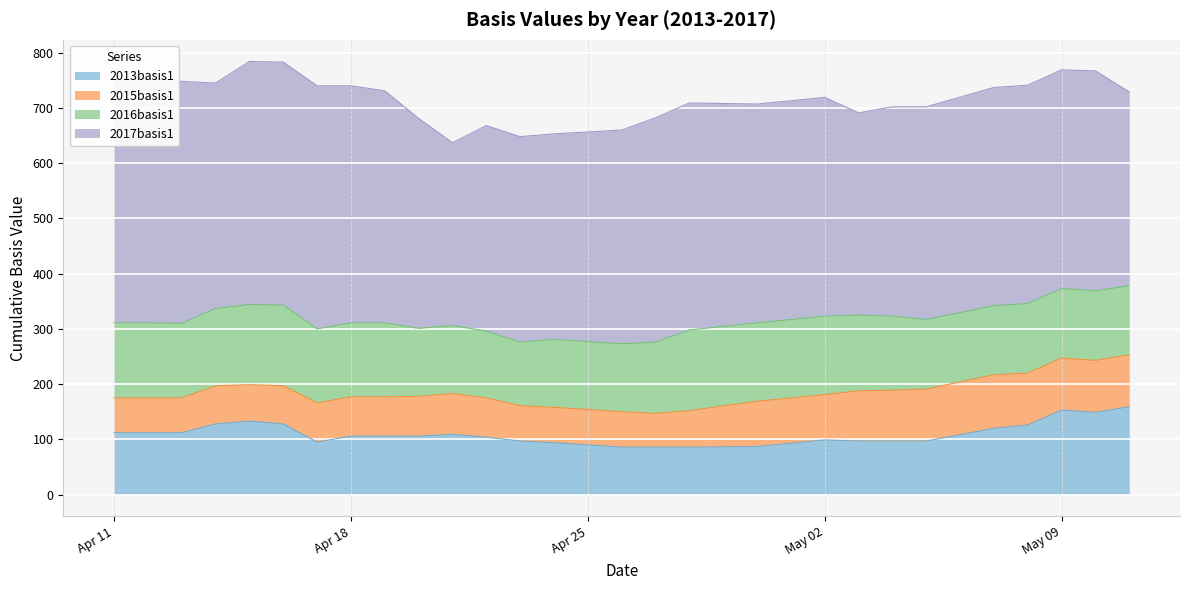

How many data points in 2015basis1 are less than 71?

11